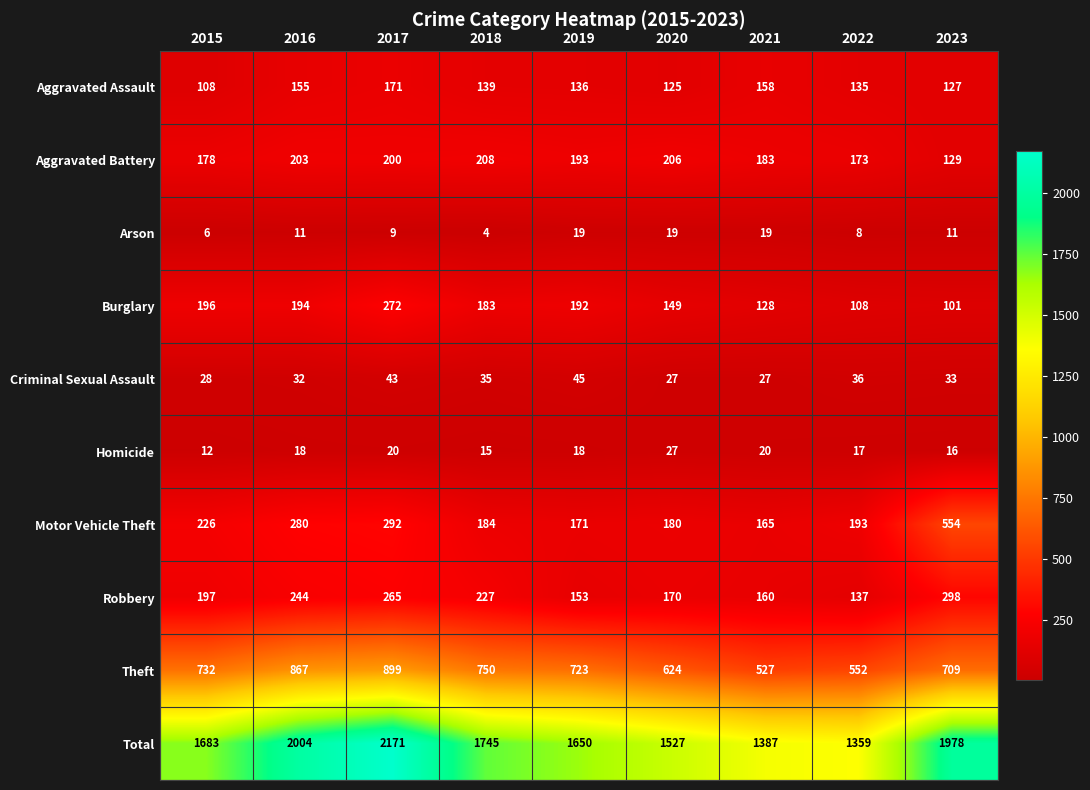

What is the smallest value displayed?

4